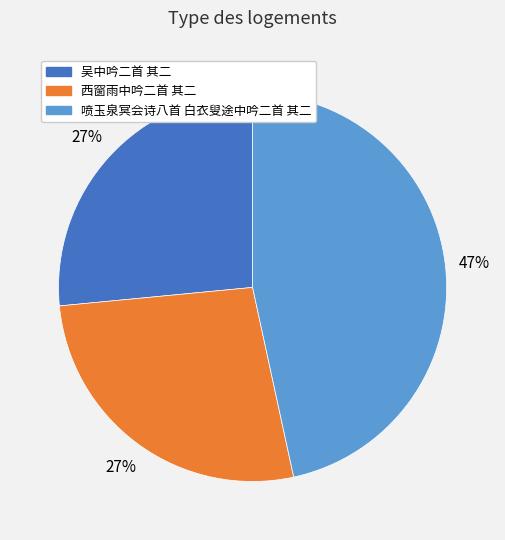

How many slices are in this pie chart?

3